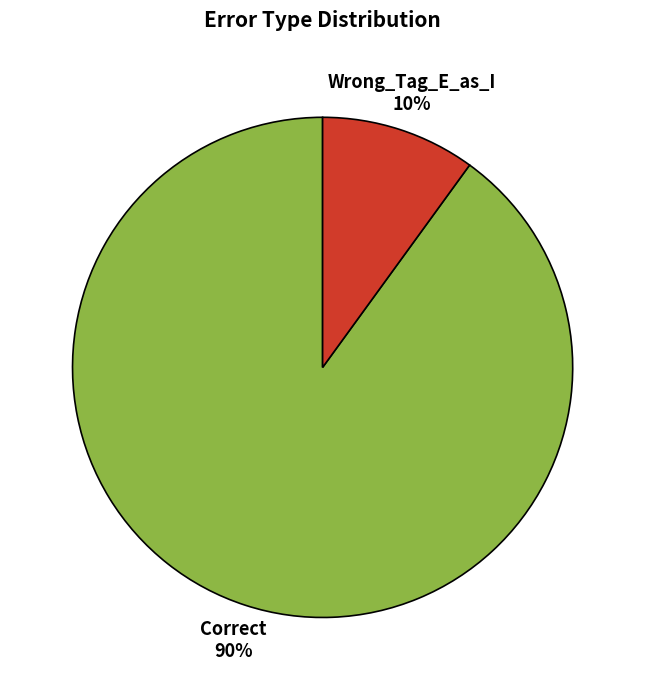

To the nearest percent, what is the average slice percentage?

50%